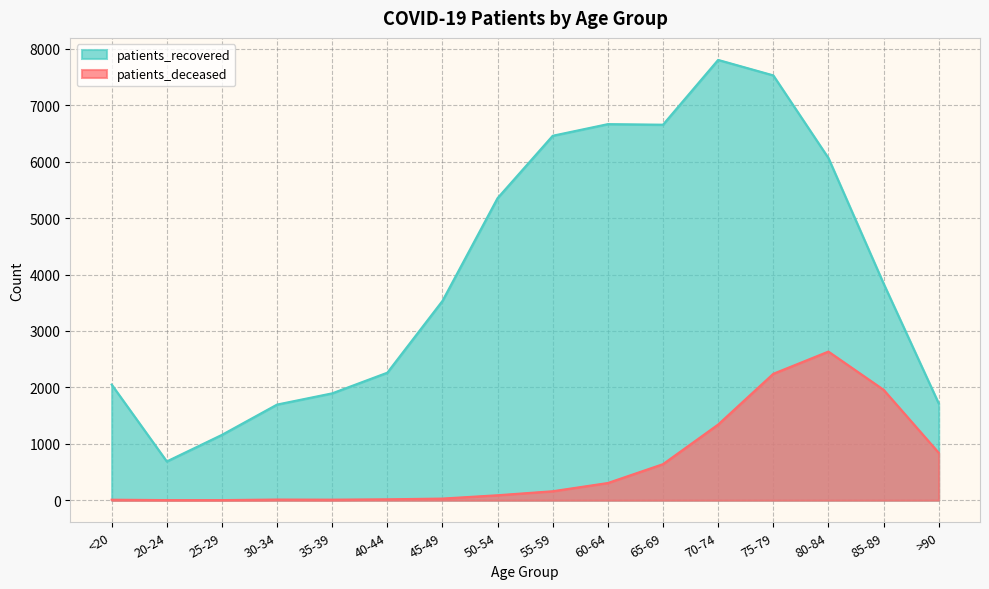

True or false: patients_recovered and patients_deceased intersect in this chart.

False